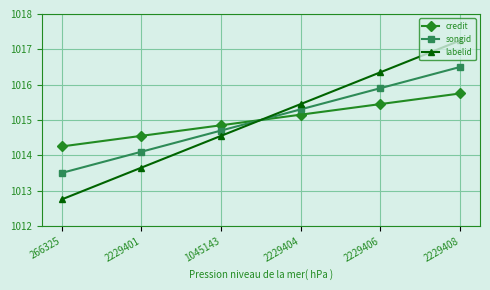

Does the chart have visible grid lines?

Yes